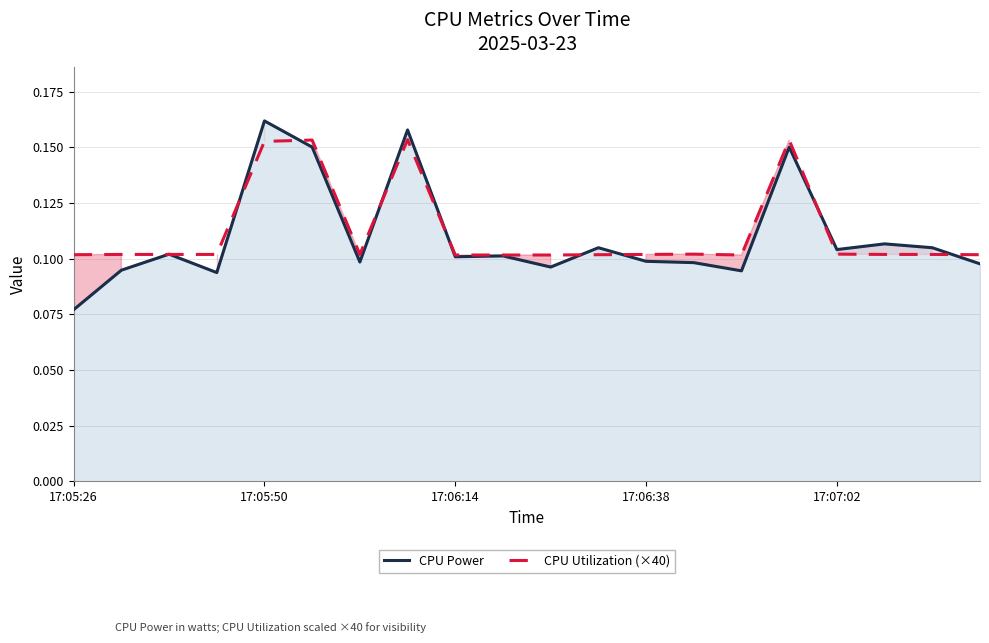

What is the minimum value shown in the chart?

0.1